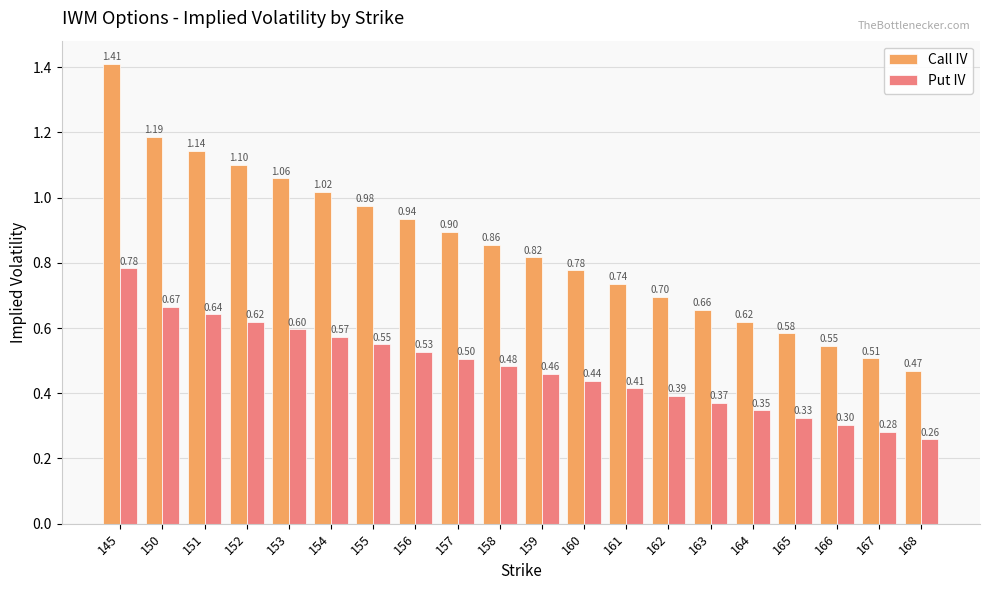

At which label does Call IV reach its minimum?

168